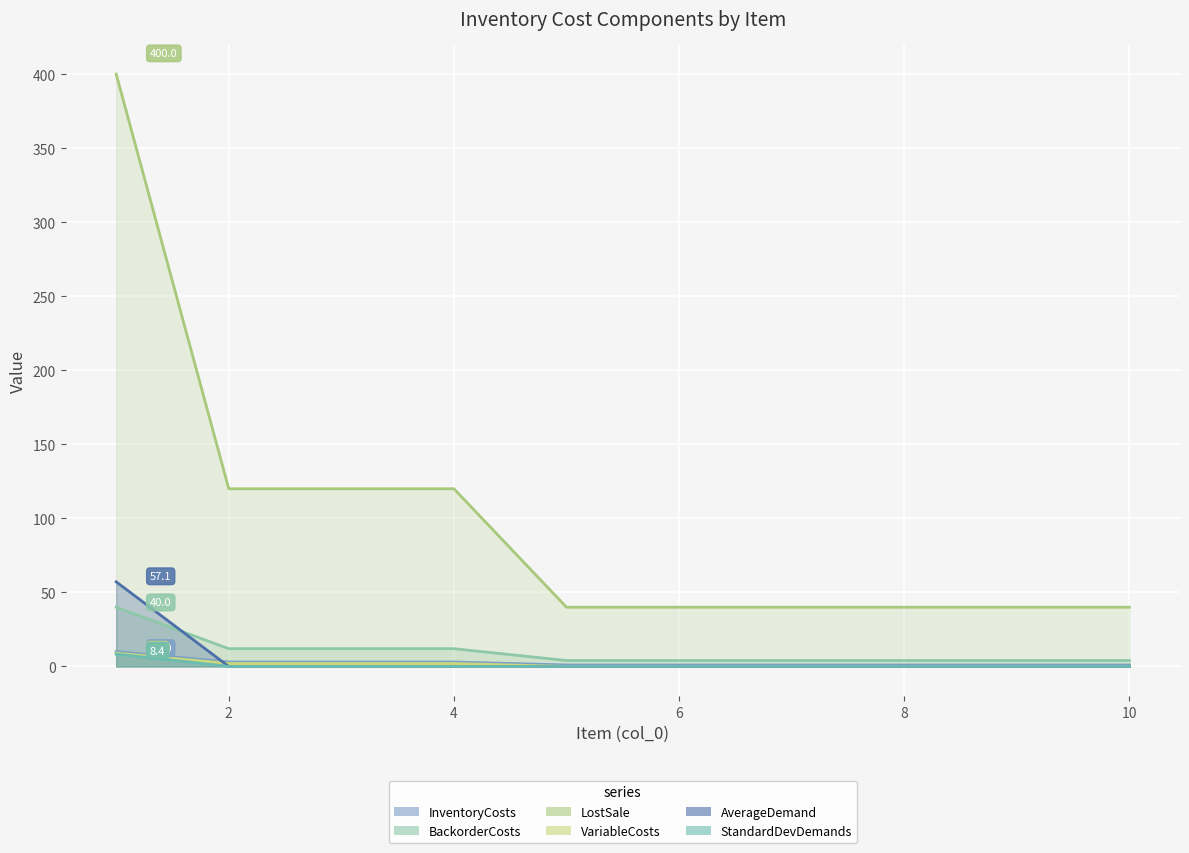

What is the difference between the maximum and minimum values in the StandardDevDemands series?

8.4